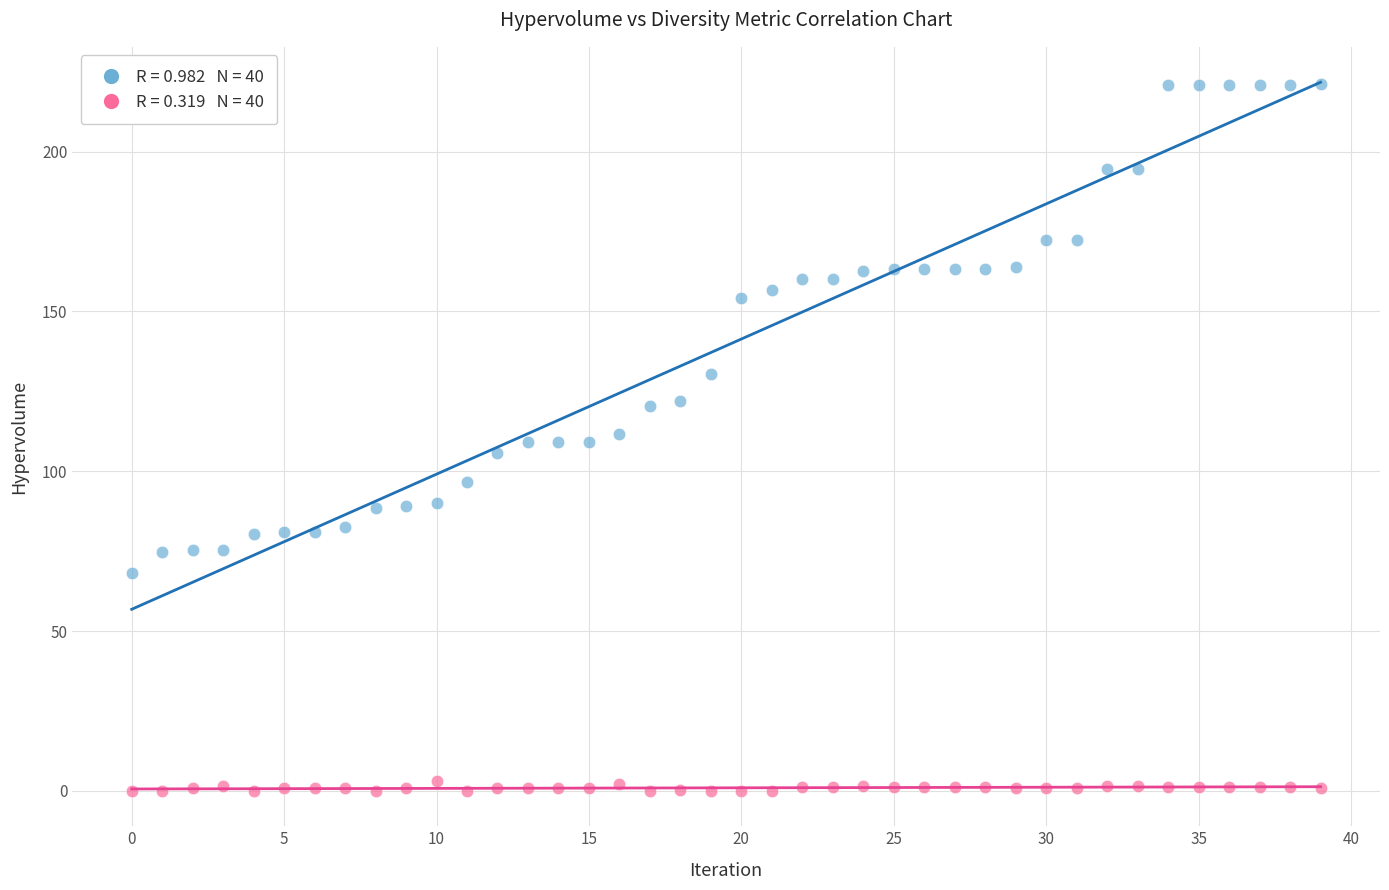

Across all data points, what is the range of Y values (max minus min)?

221.0